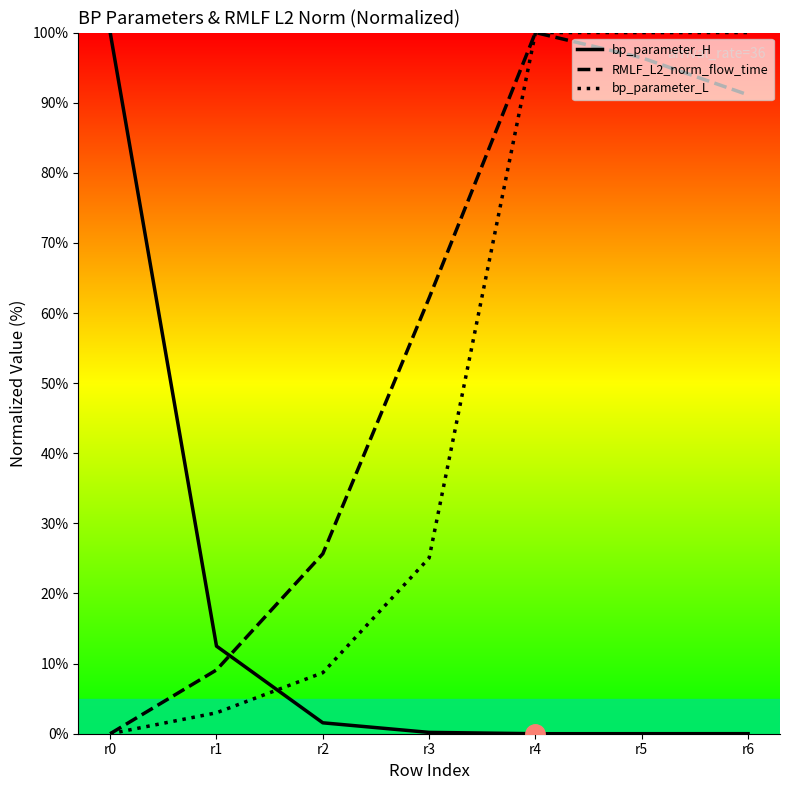

Rank the series by their average value, from lowest to highest.

bp_parameter_H, bp_parameter_L, RMLF_L2_norm_flow_time